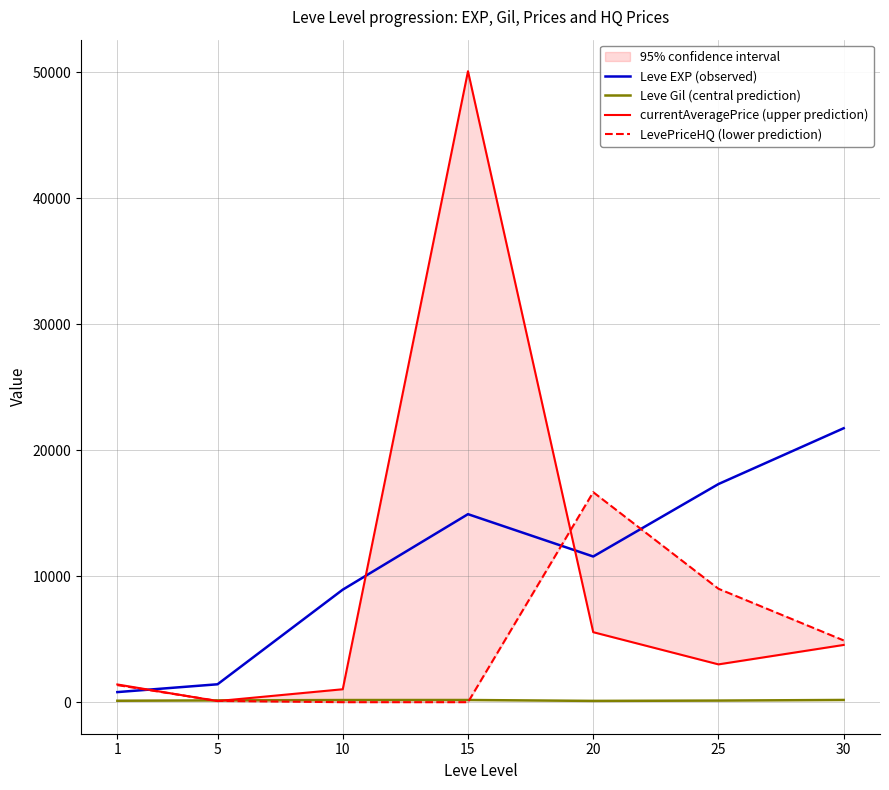

Does the chart have visible grid lines?

Yes